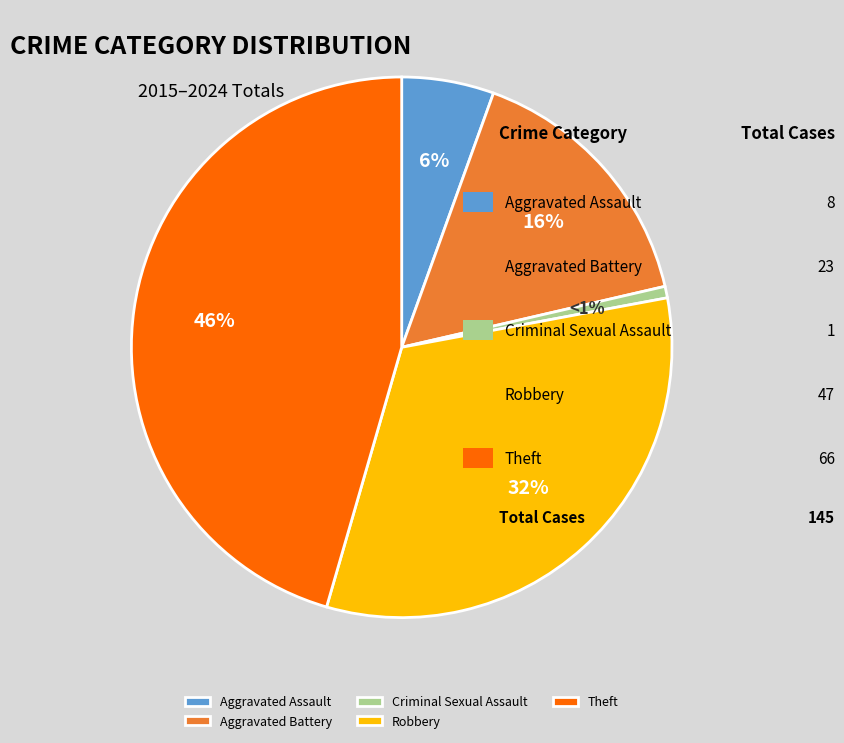

Is Robbery the majority of the pie?

No